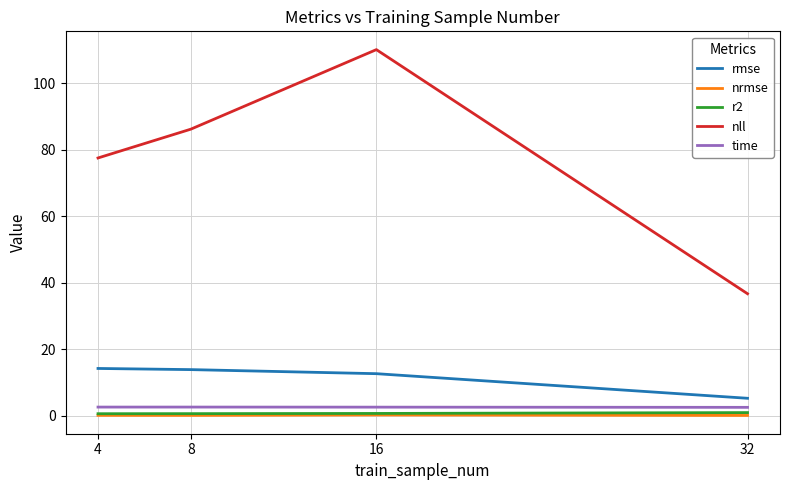

What is the smallest value displayed?

0.1